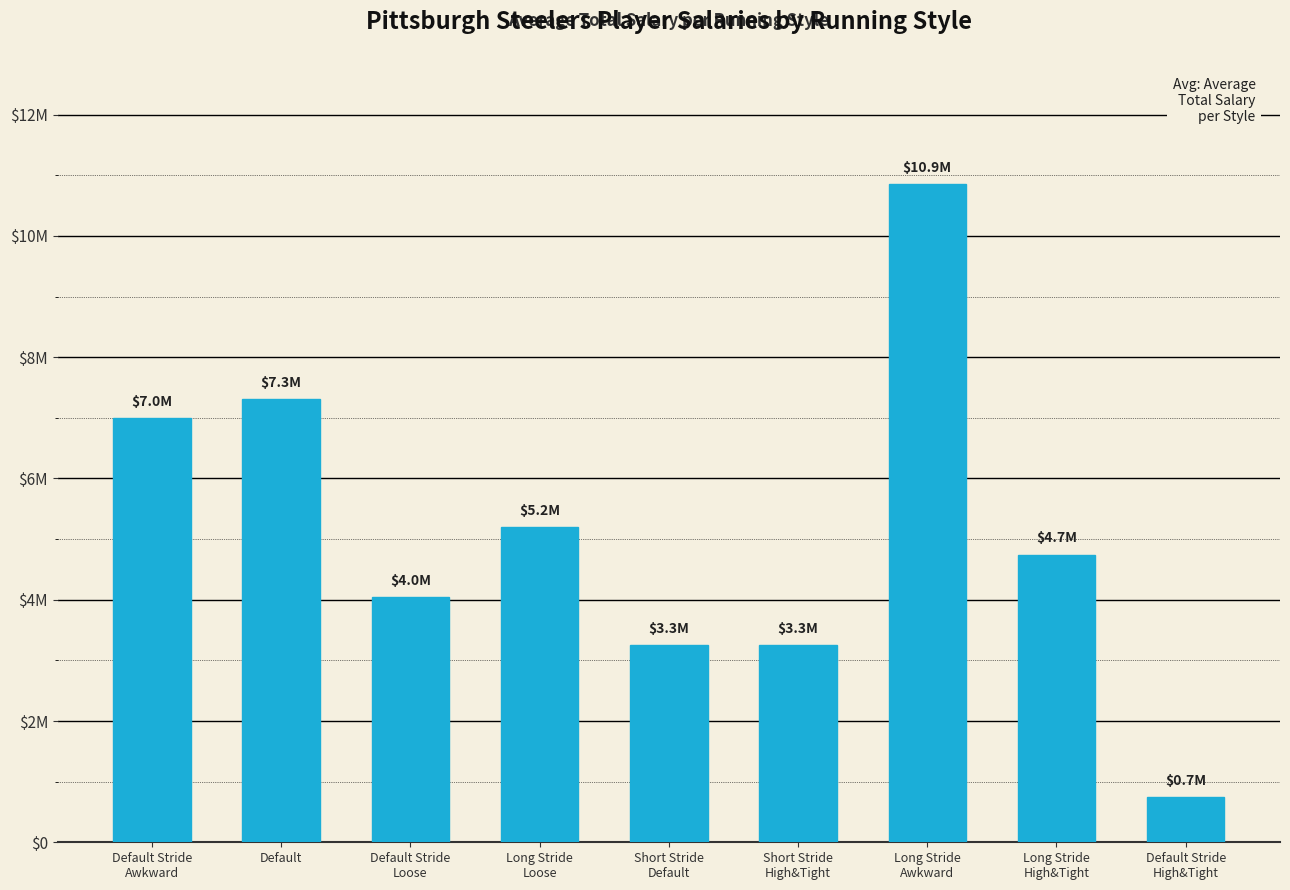

What is the difference between the maximum and second lowest values?

7602500